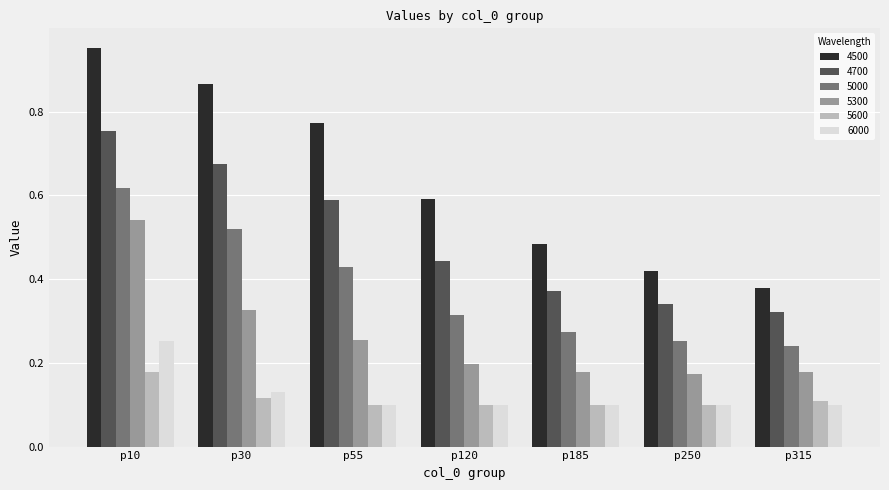

Where is 4500 nearest to the value 0?

p315